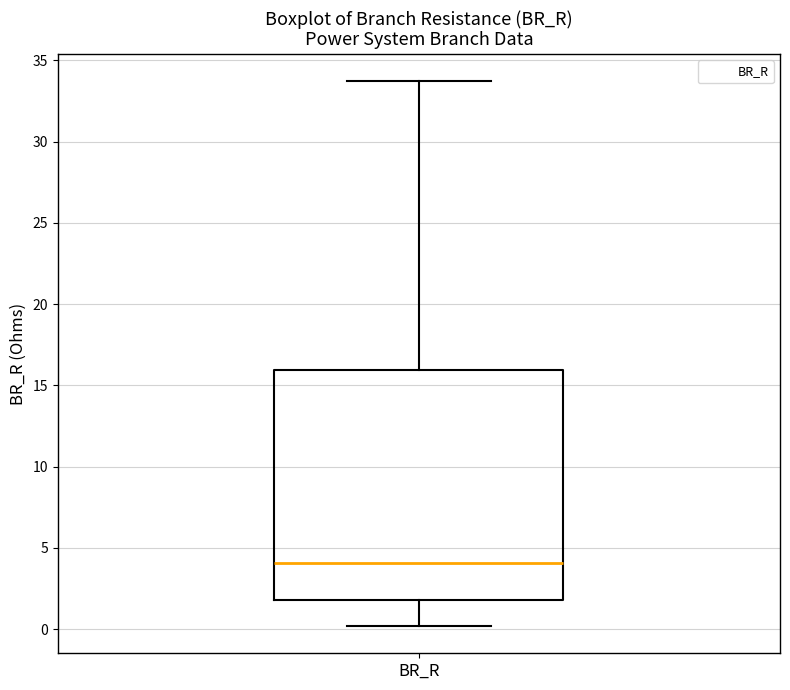

Transcribe this box plot: give where the median line is, the range the box spans, and where the two whiskers end, as read against the y-axis. The values are not printed on the chart, so give them approximately, as read against the axis.

median 4.0, box 2.0 to 16.0, whiskers 0.0 to 33.5